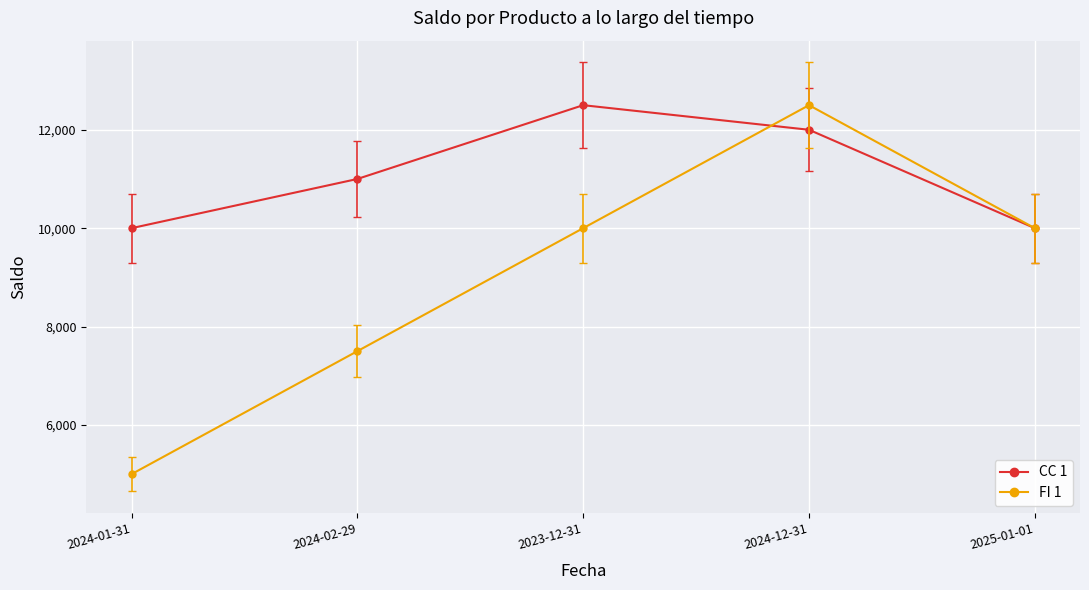

List the series in order of their overall mean, highest first.

CC 1, FI 1